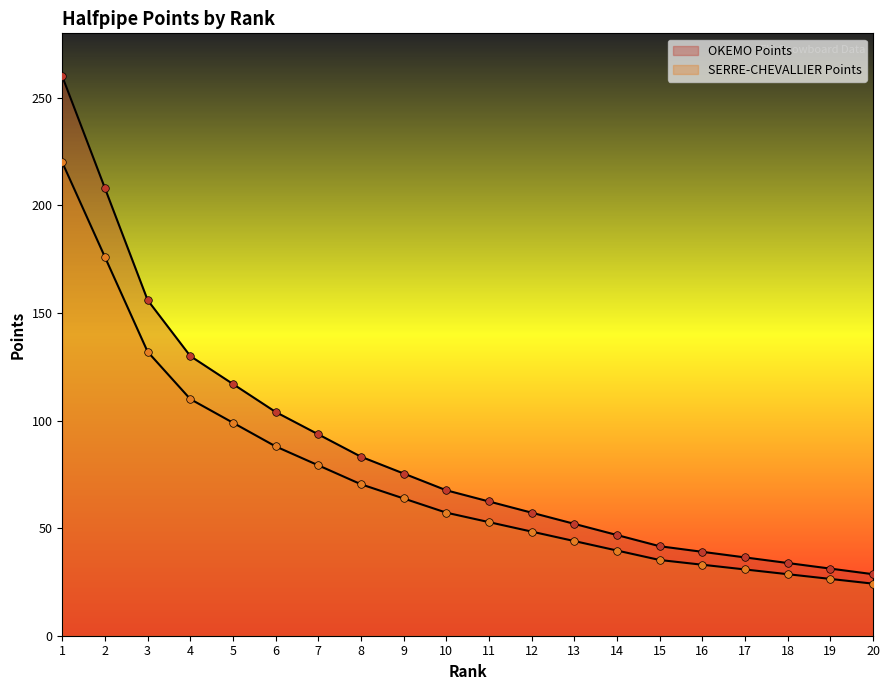

What is the total value across all series at 11?

115.2